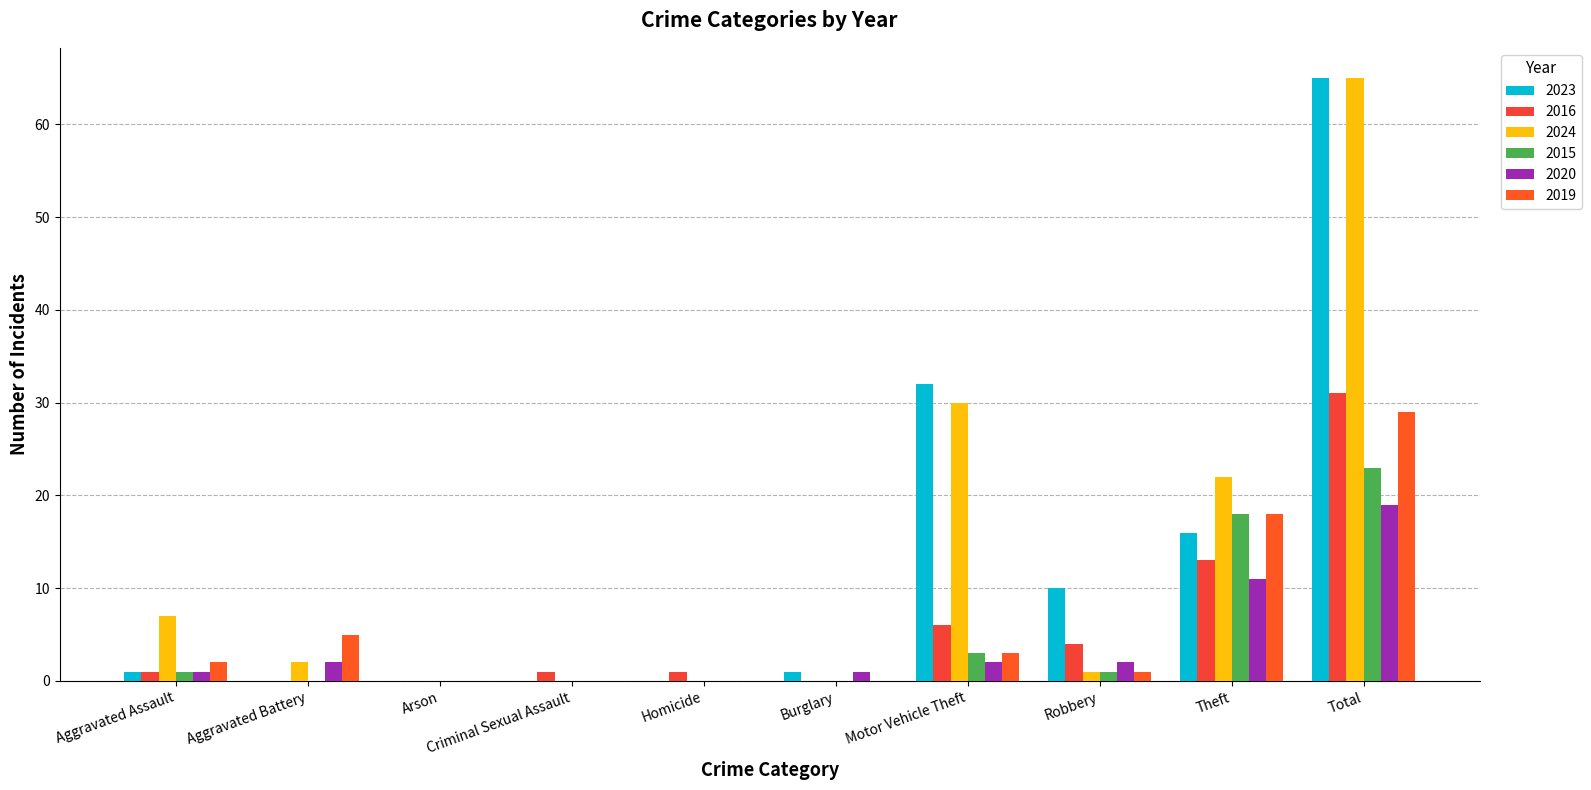

Is the value of 2020 at Robbery greater than the value of 2019 at Criminal Sexual Assault?

Yes